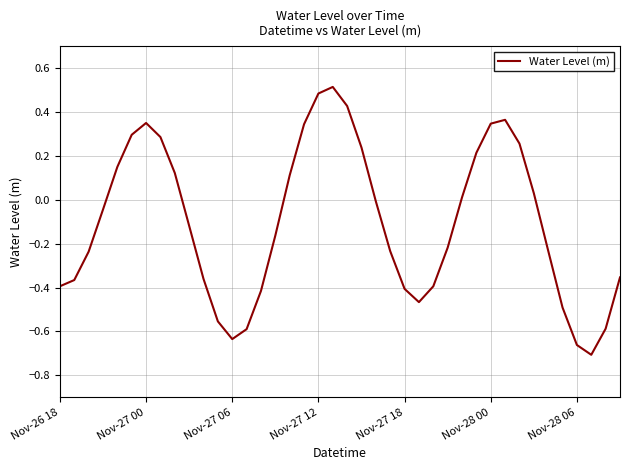

What is the greatest value displayed?

0.5